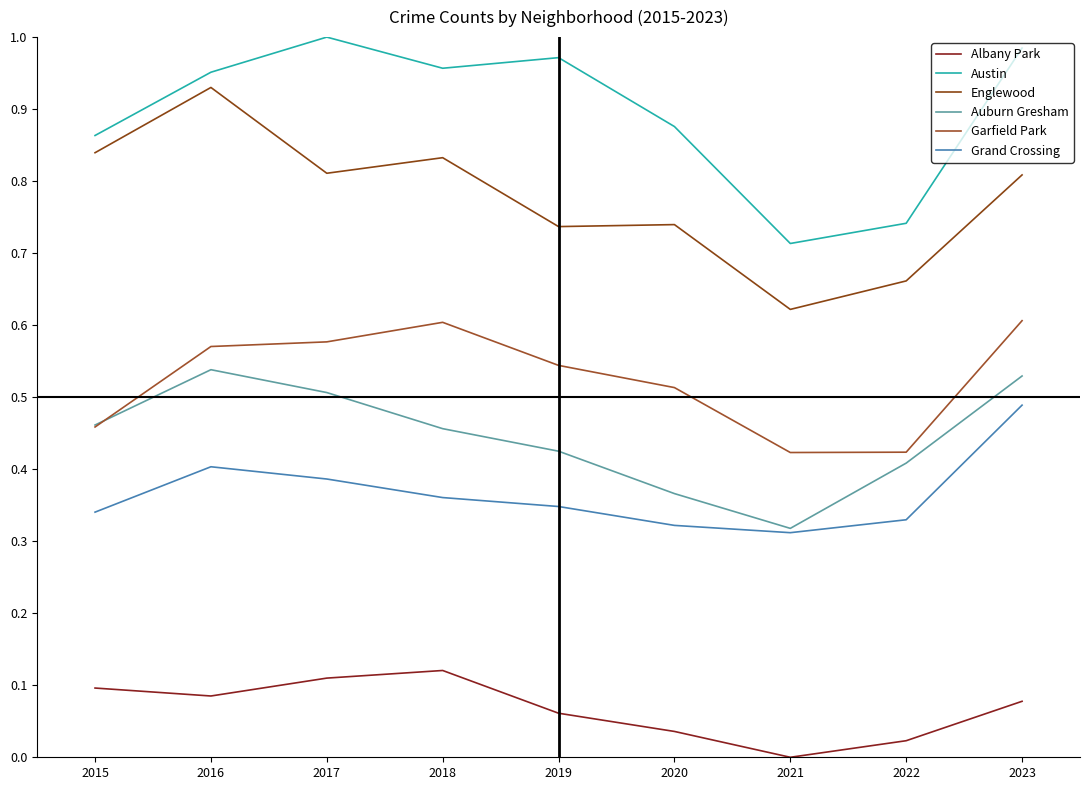

Does the chart display data point markers on the line(s)?

No